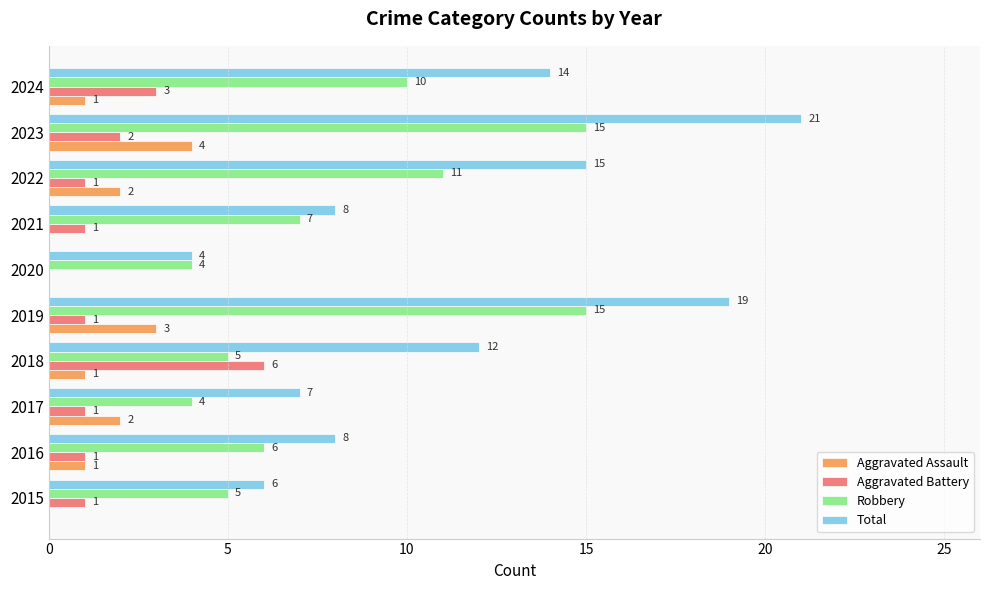

The value of Robbery at 2019 is 4. True or false?

False